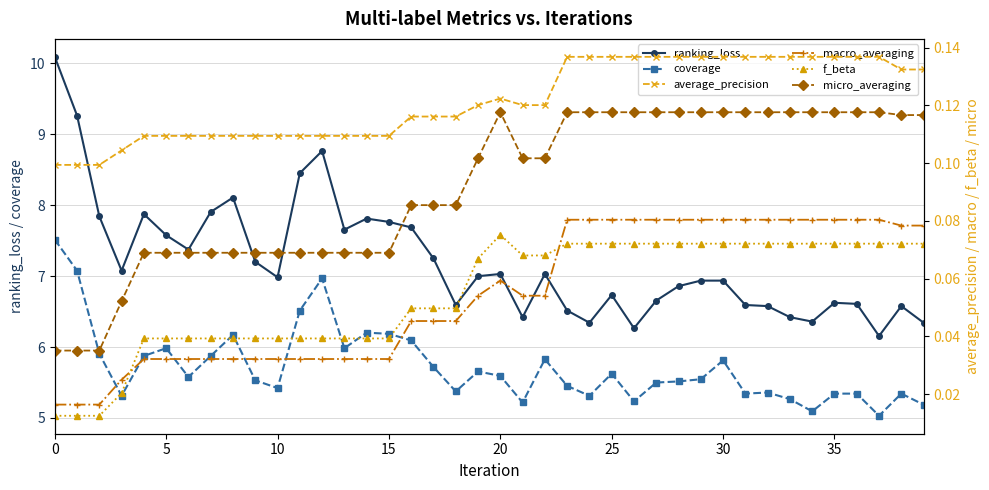

What is the value of the micro_averaging point at the 34th from the left?

0.1